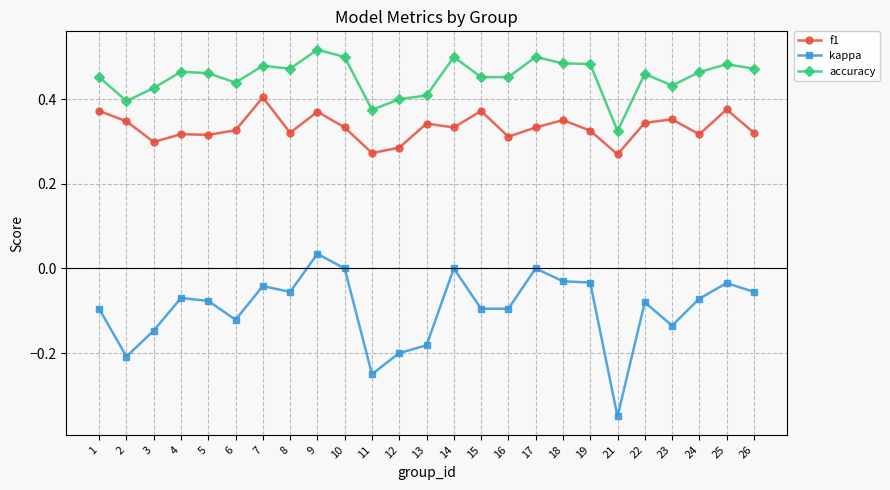

Rank the series by their average value, from highest to lowest.

accuracy, f1, kappa